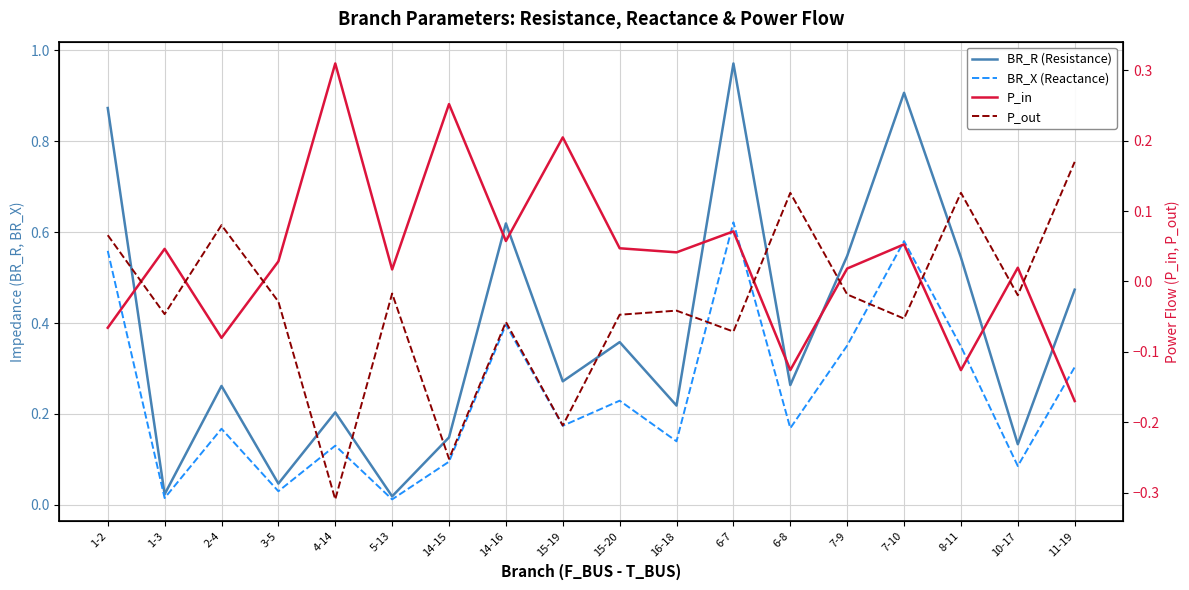

What are all the series names shown in the legend?

BR_R (Resistance), BR_X (Reactance), P_in, P_out